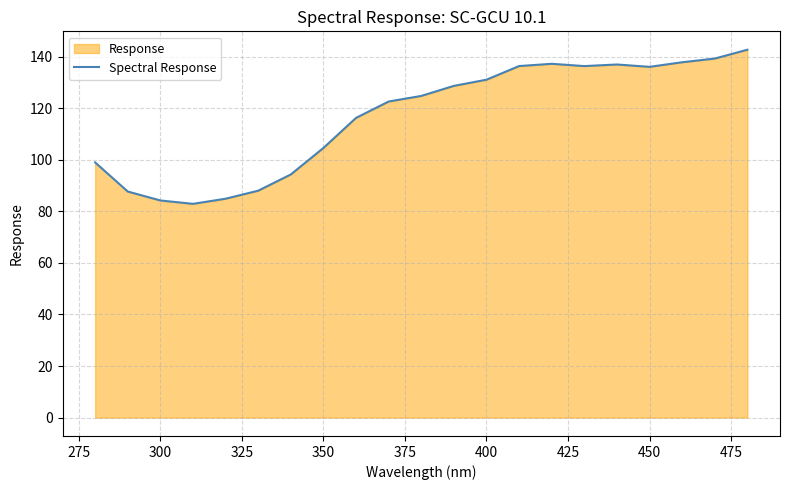

True or false: the data shows 209.2 at 400.

False